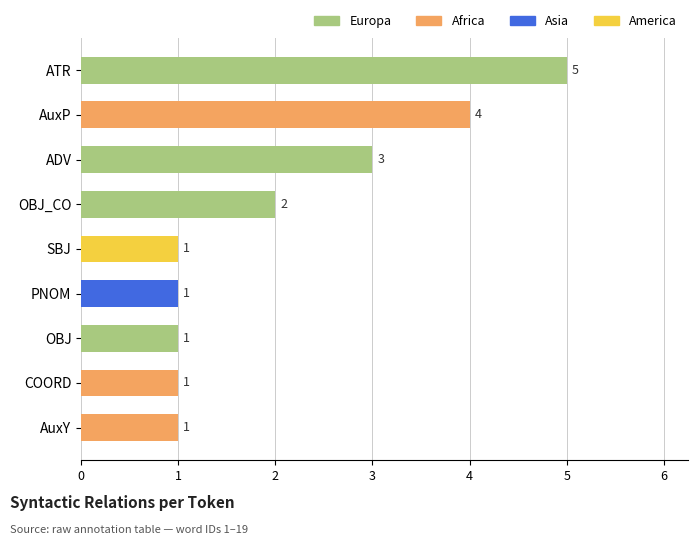

What is the sum of the values at OBJ and AuxP?

5